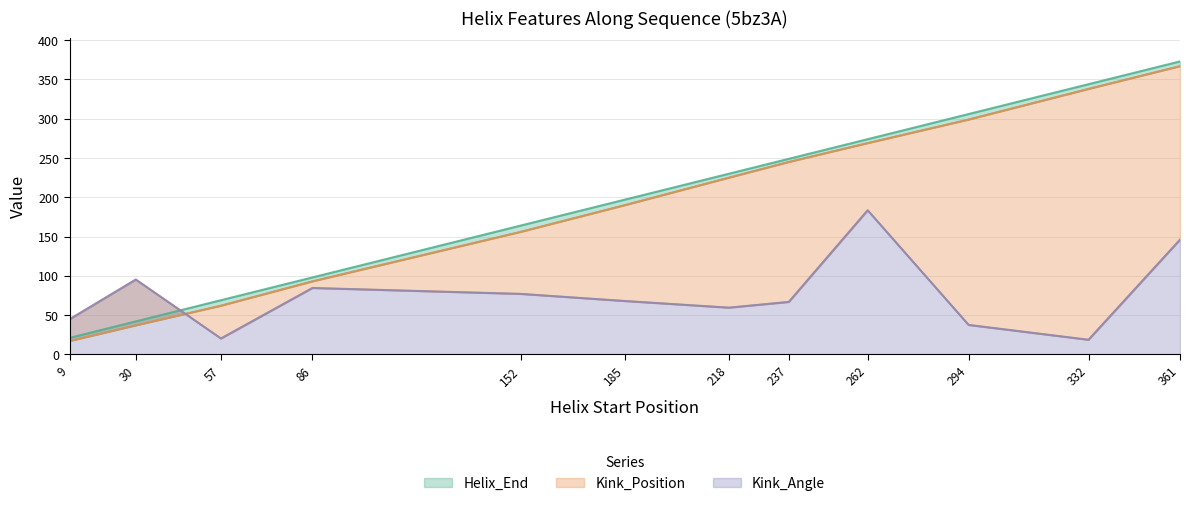

At which category does the chart reach its minimum across all series?

9